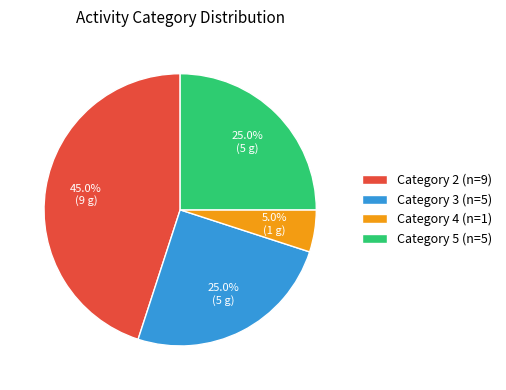

Which slice is the smallest?

Category 4 (n=1)